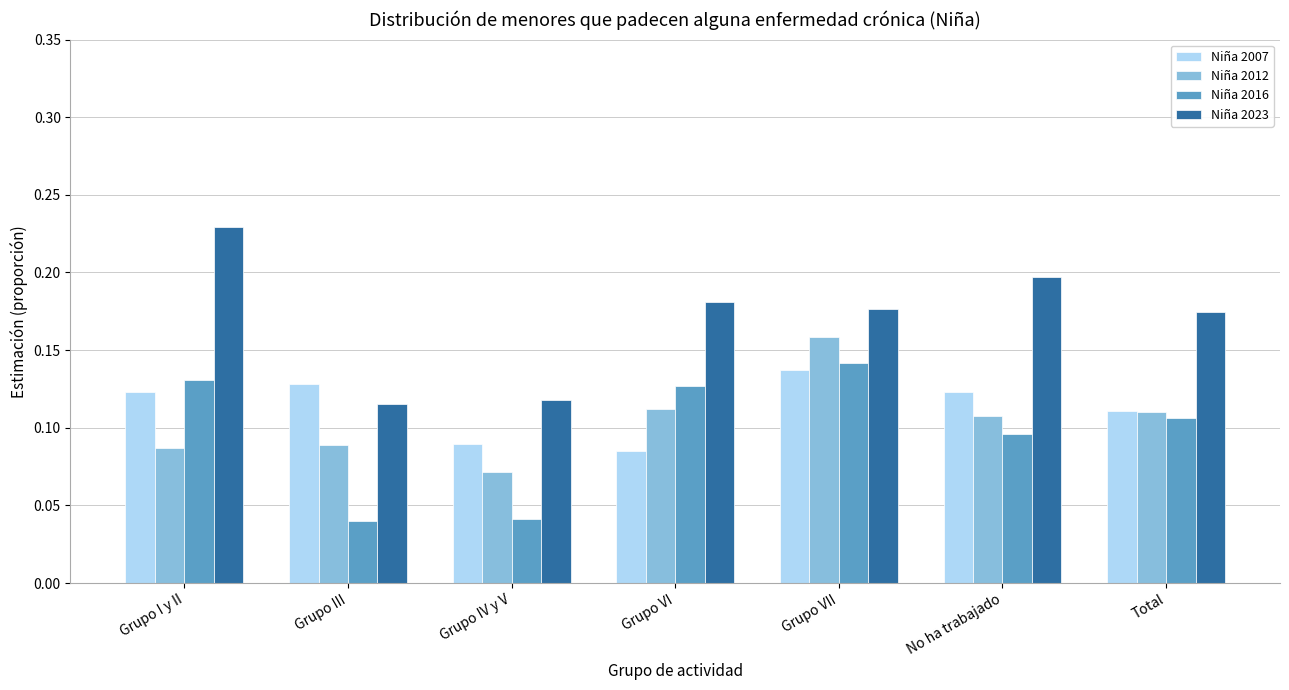

Which series changed the most between Grupo IV y V and Grupo VII?

Niña 2016